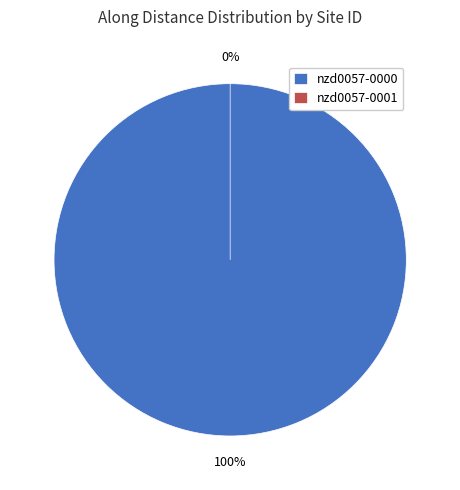

Rank the categories by value from lowest to highest.

nzd0057-0001, nzd0057-0000